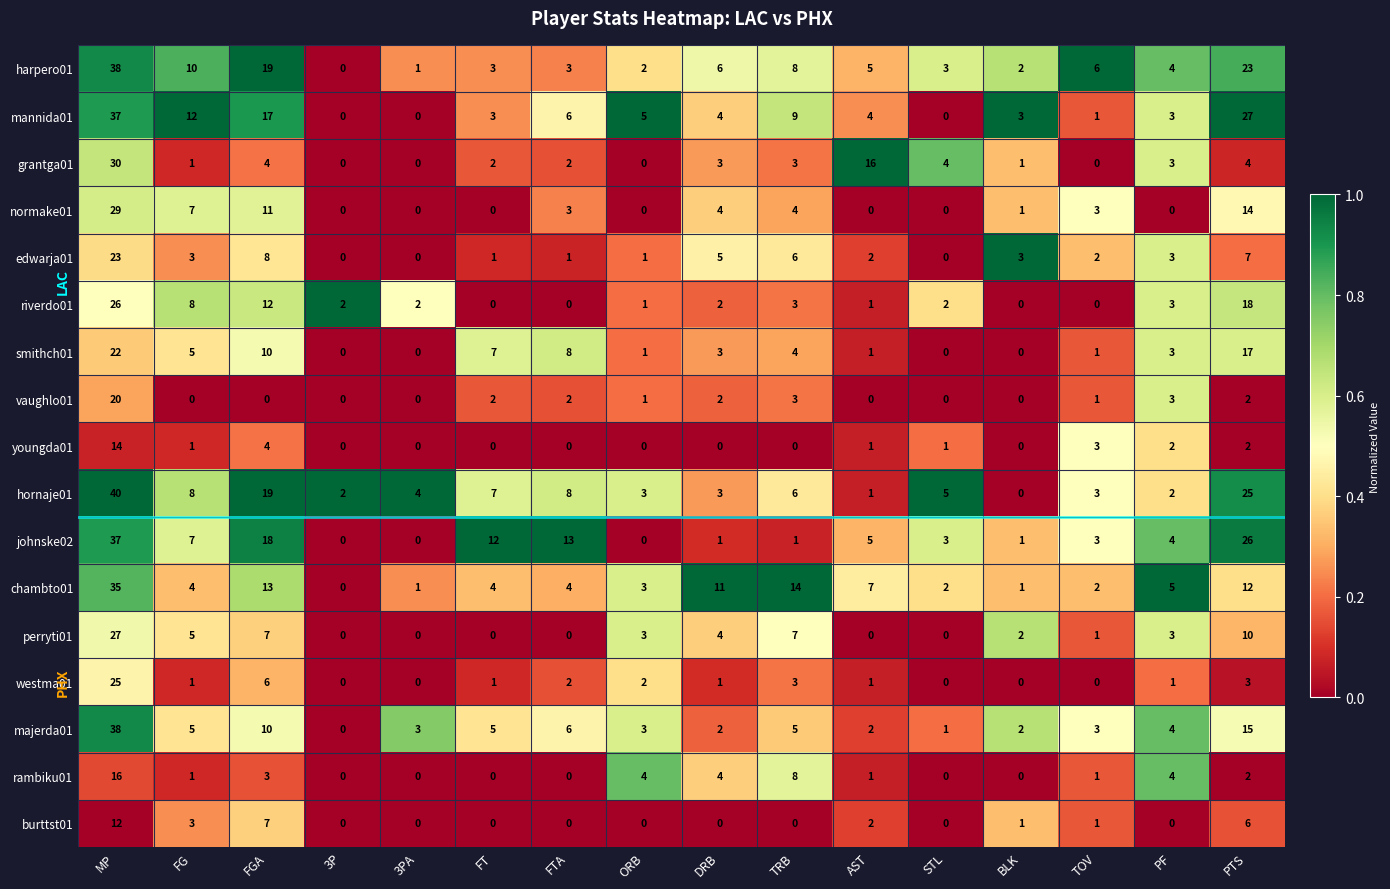

Which category has the lowest value in the harpero01 series?

3P